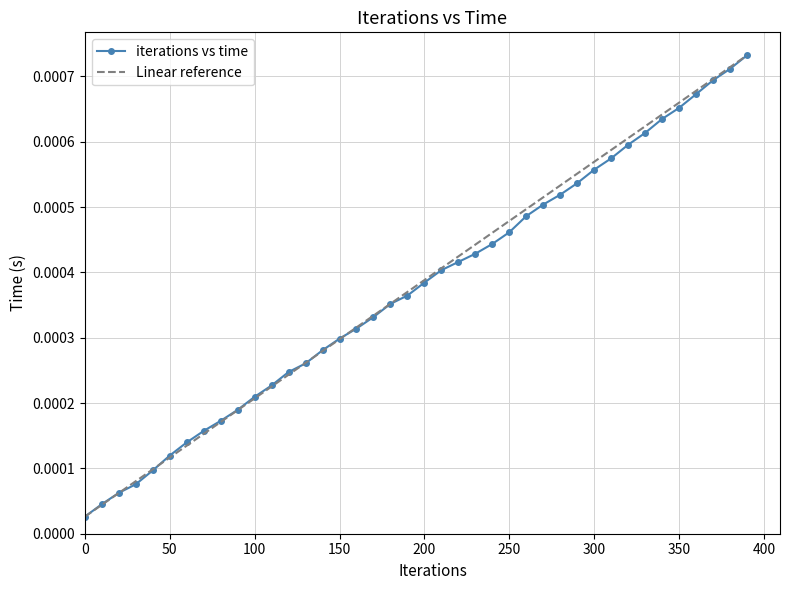

What are all the series names shown in the legend?

iterations vs time, Linear reference